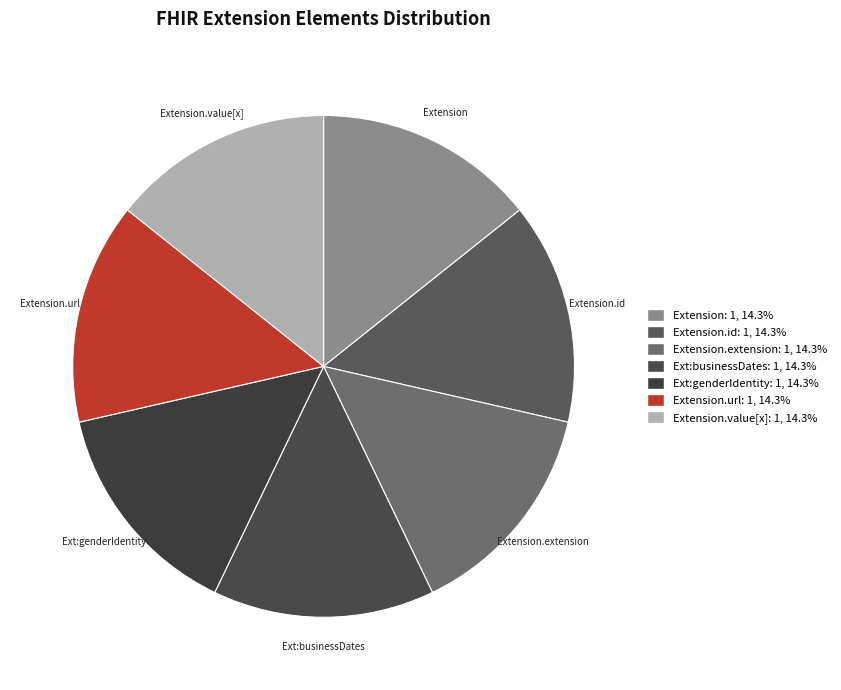

What is the smallest slice in the pie chart?

Extension